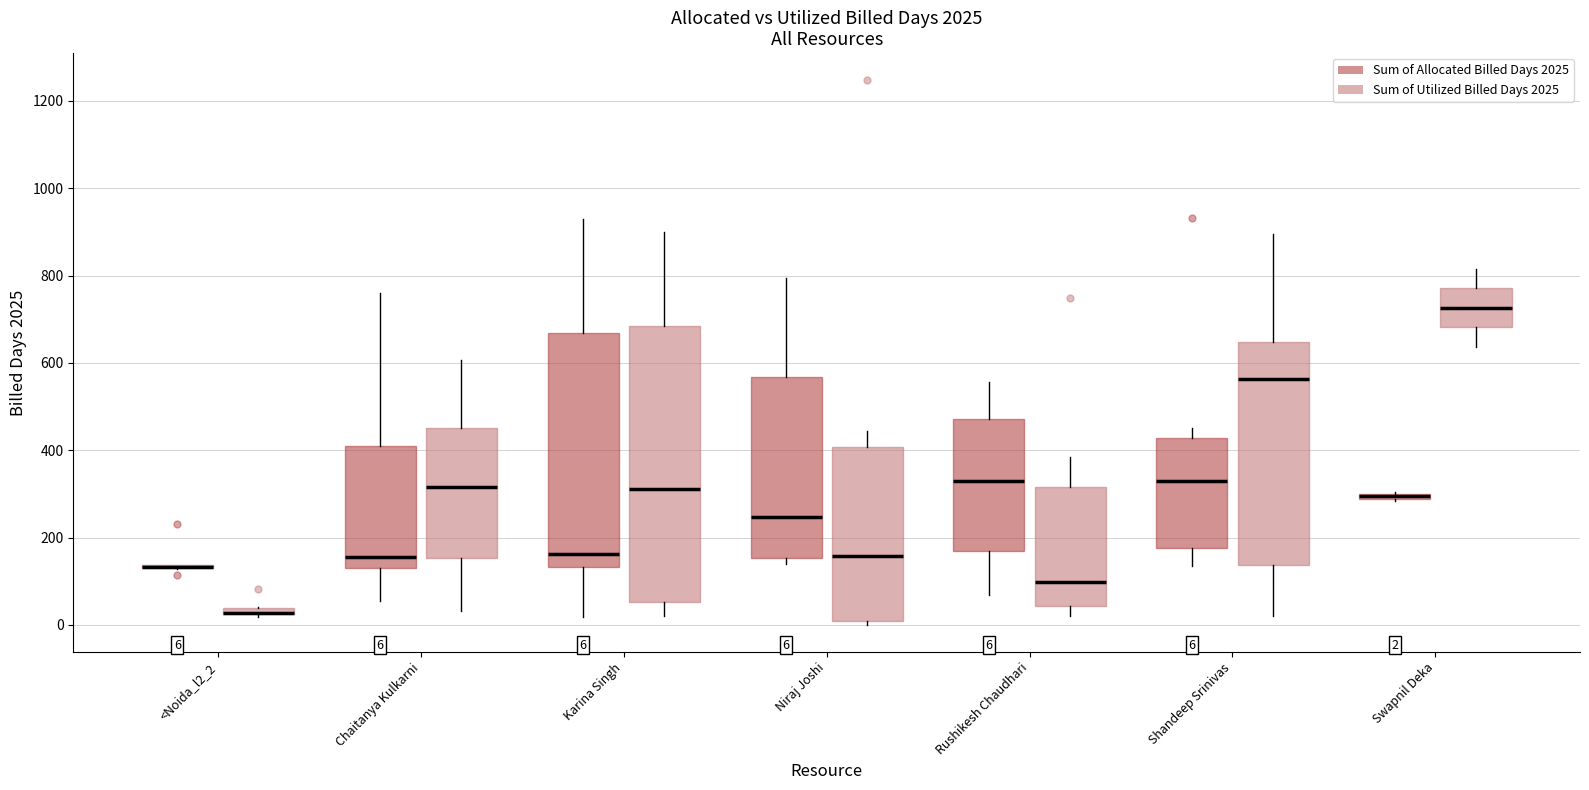

Comparing the boxes themselves (not the whiskers), which one is the tallest?

Karina Singh (Sum of Utilized Billed Days 2025)